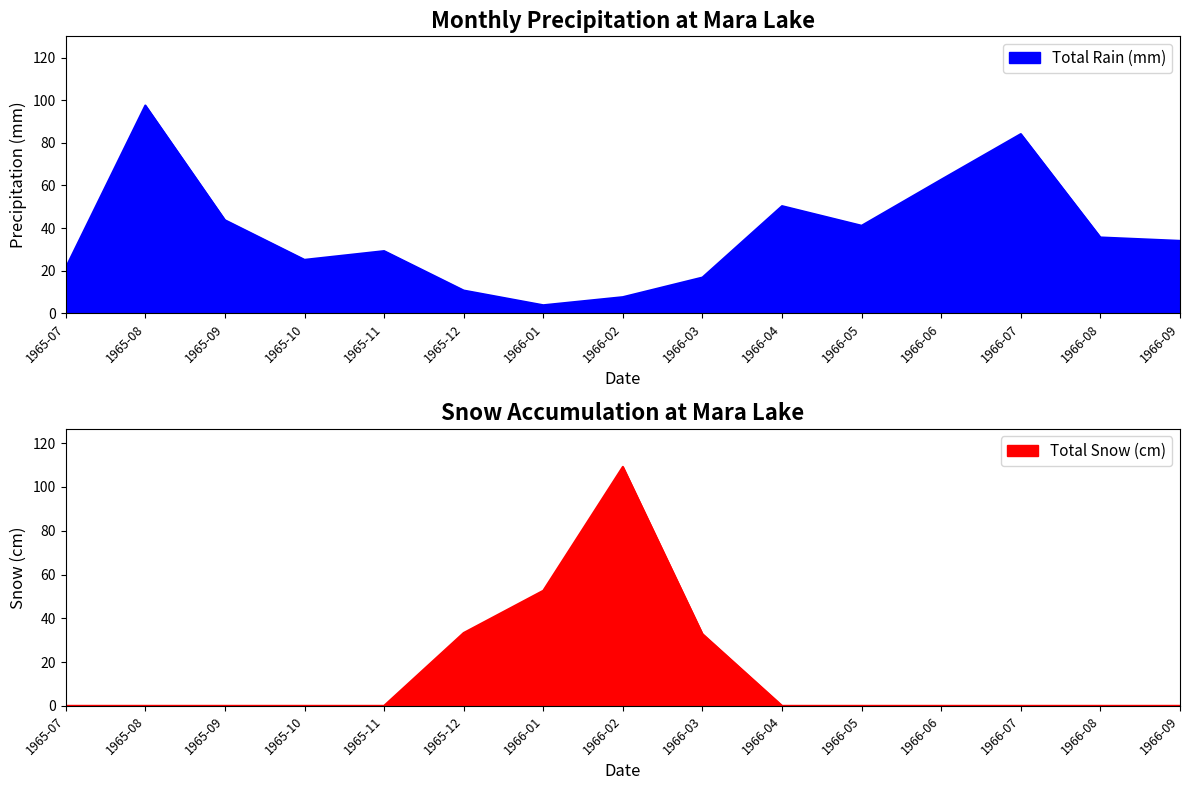

Which series has the widest spread of values?

Total Snow (cm)